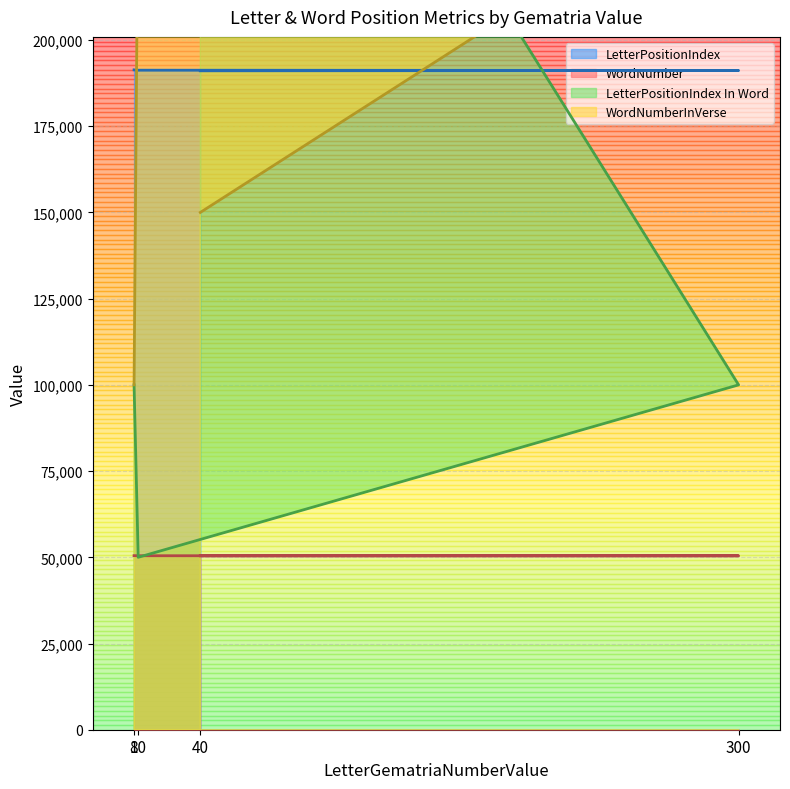

Count the number of data series in this chart.

4